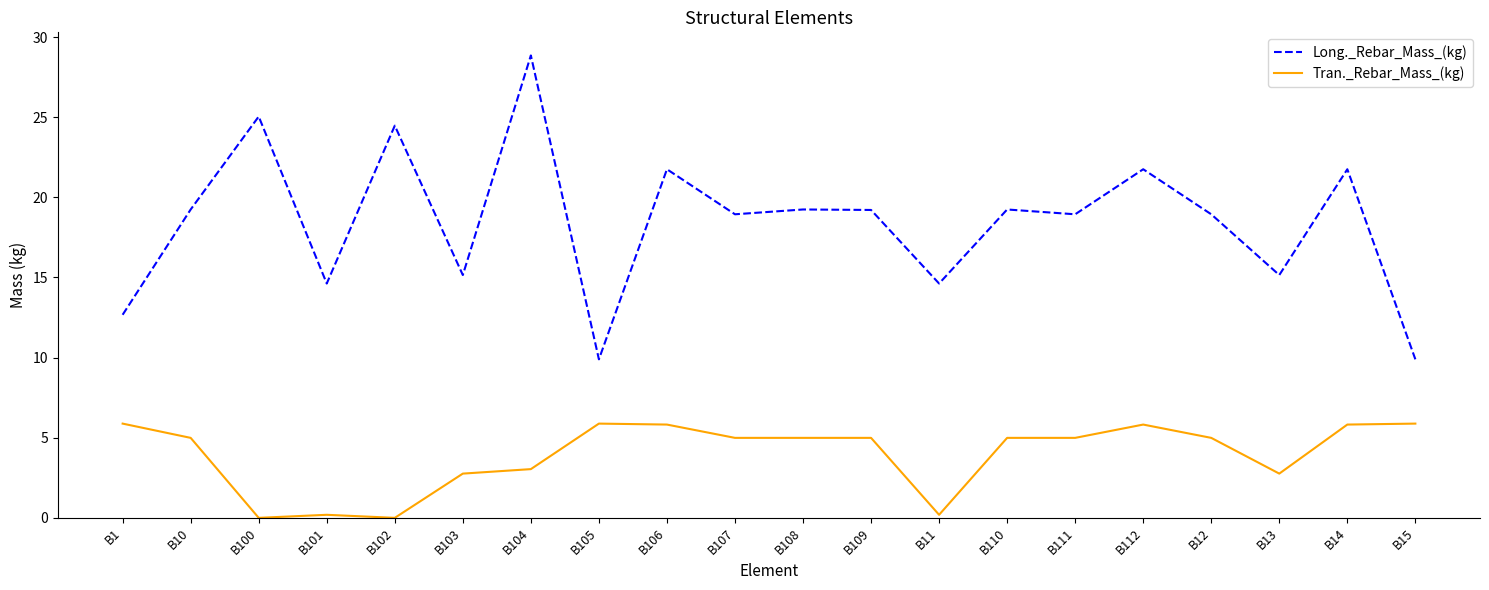

What position from the left is B104?

7